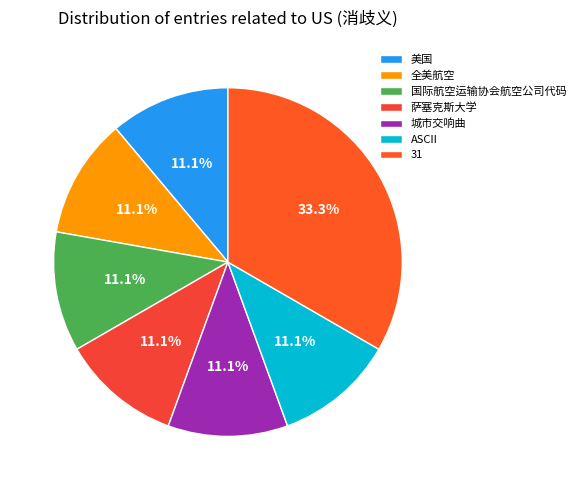

How many segments does this pie chart have?

7